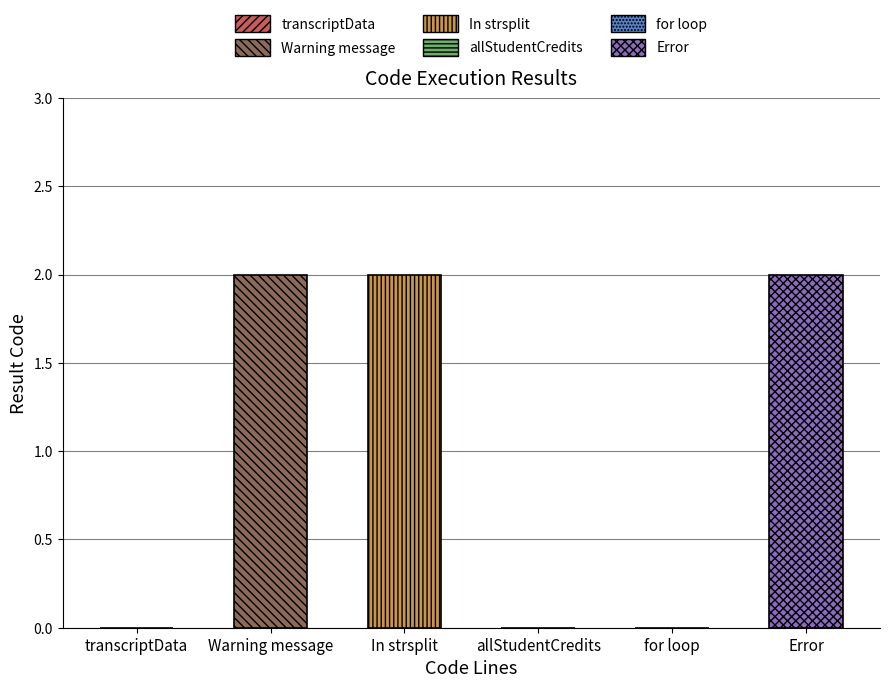

Which has a higher value, Warning message or Error in totalCredits?

Warning message